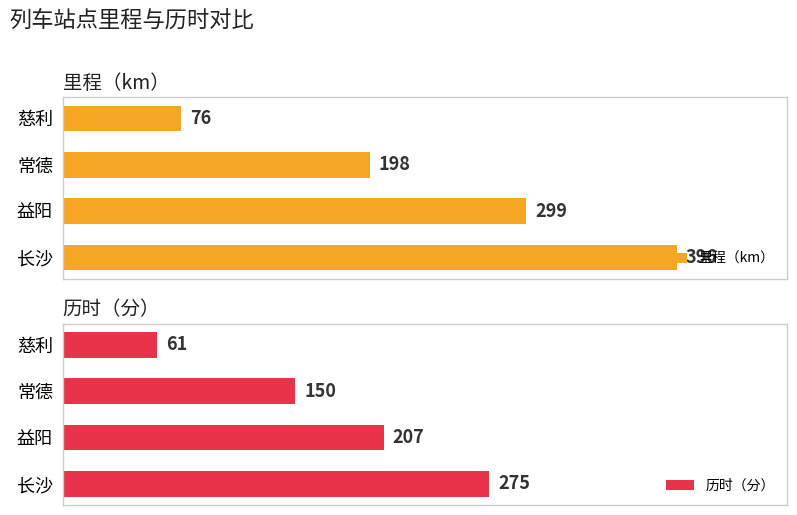

Where is 里程（km） nearest to the value 236?

常德